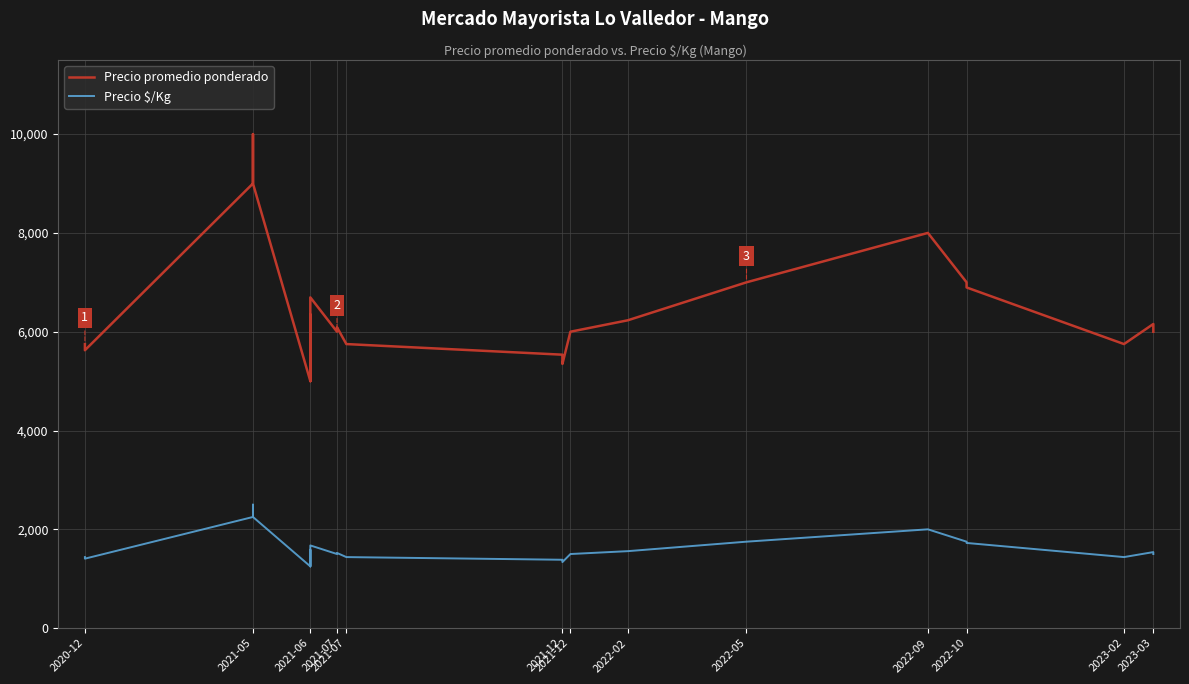

What is the sum of all Precio $/Kg values?

66621